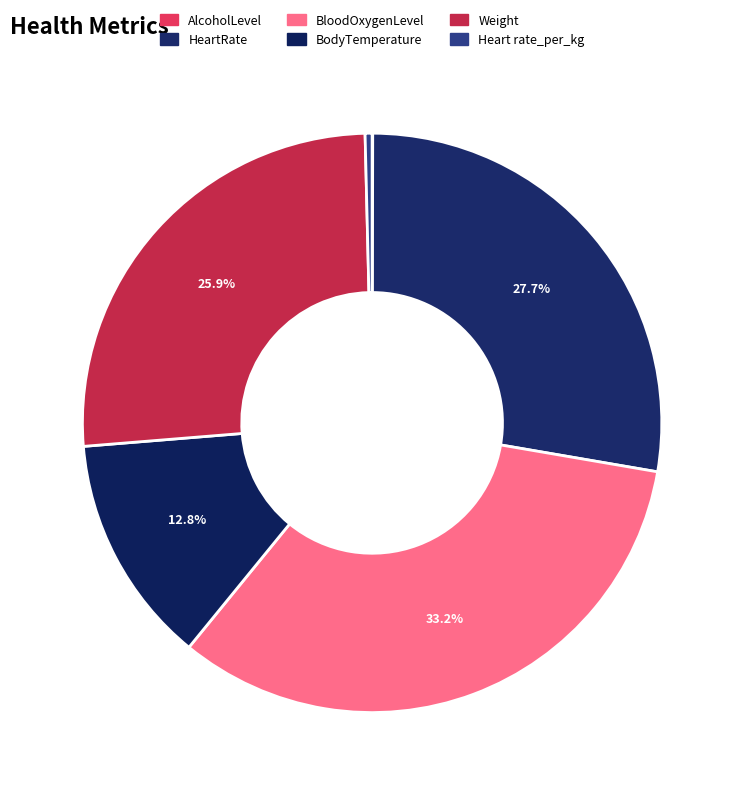

How many segments does this pie chart have?

6